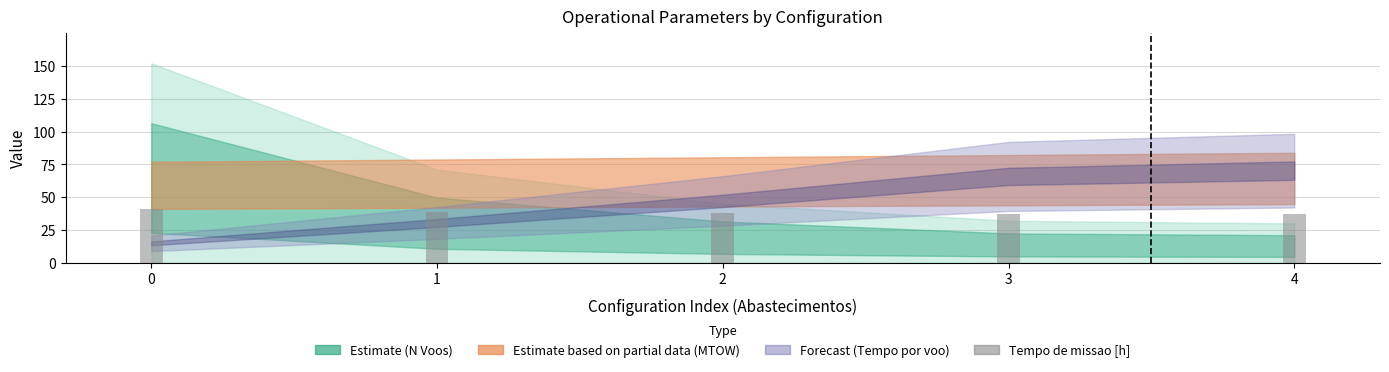

What is the greatest value displayed?

41.1